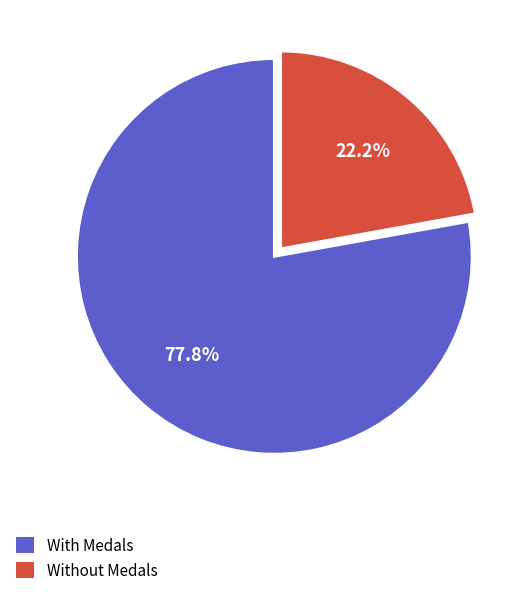

Is there any slice that represents more than half of the pie?

Yes